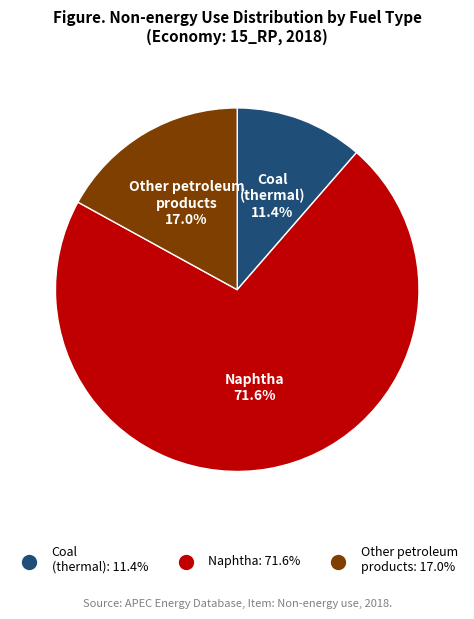

Is there a majority slice in this chart?

Yes